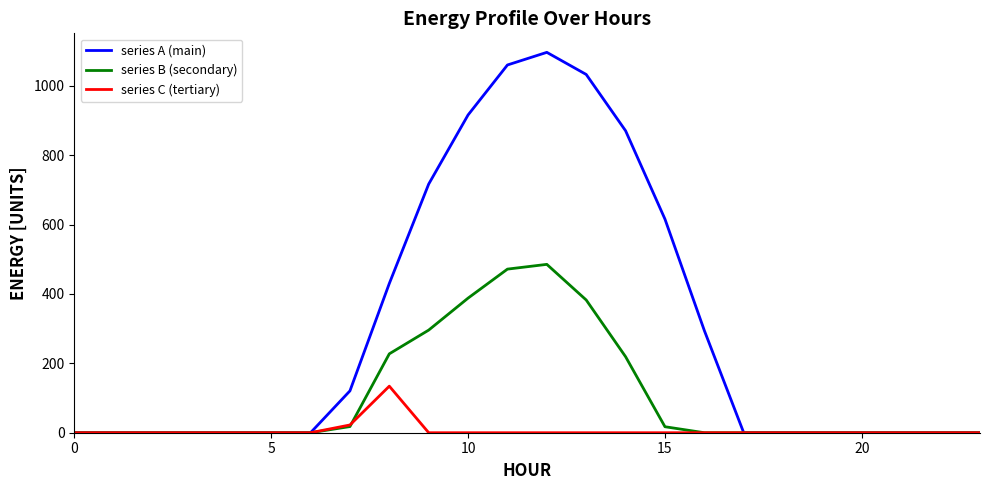

Which series has the largest range (max minus min)?

series A (main)